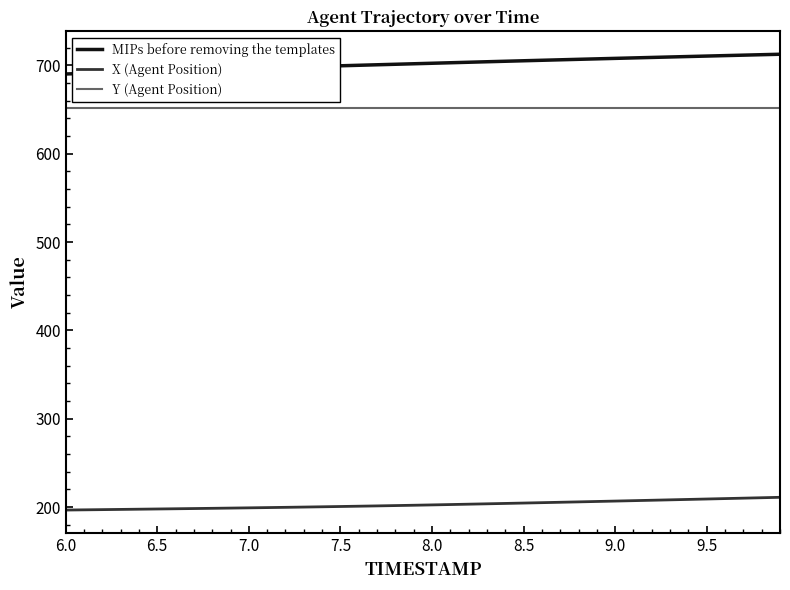

Which series has the largest total across all categories?

MIPs before removing the templates